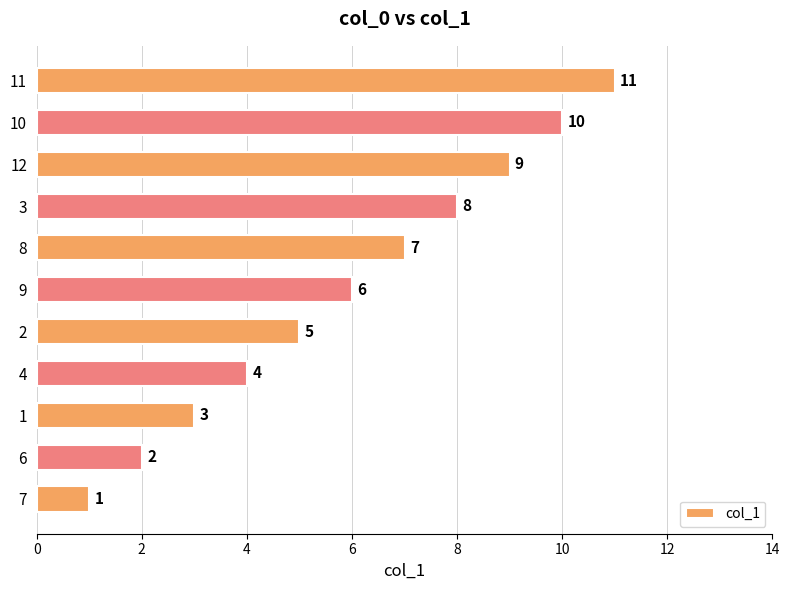

True or false: the data shows 8 at 3.

True